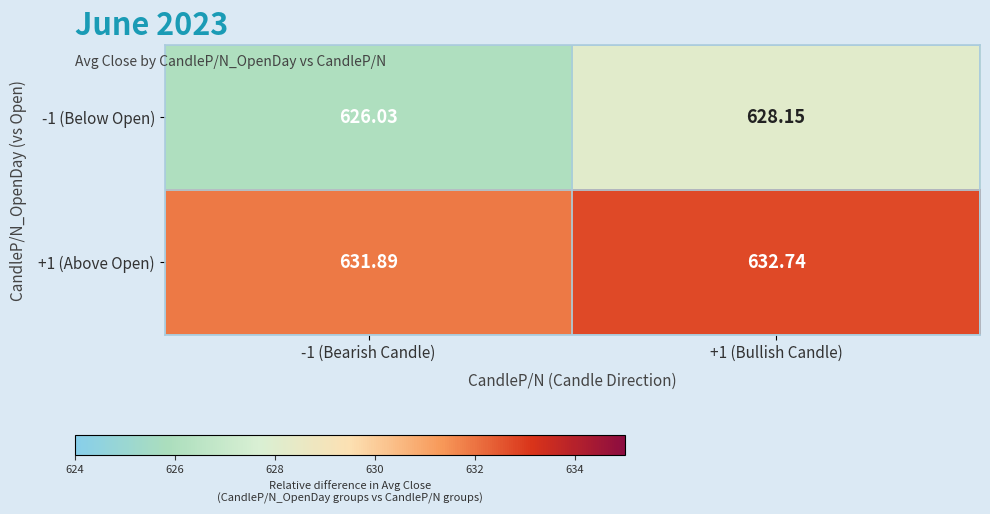

List the series in order of their overall mean, highest first.

+1 (Above Open), -1 (Below Open)